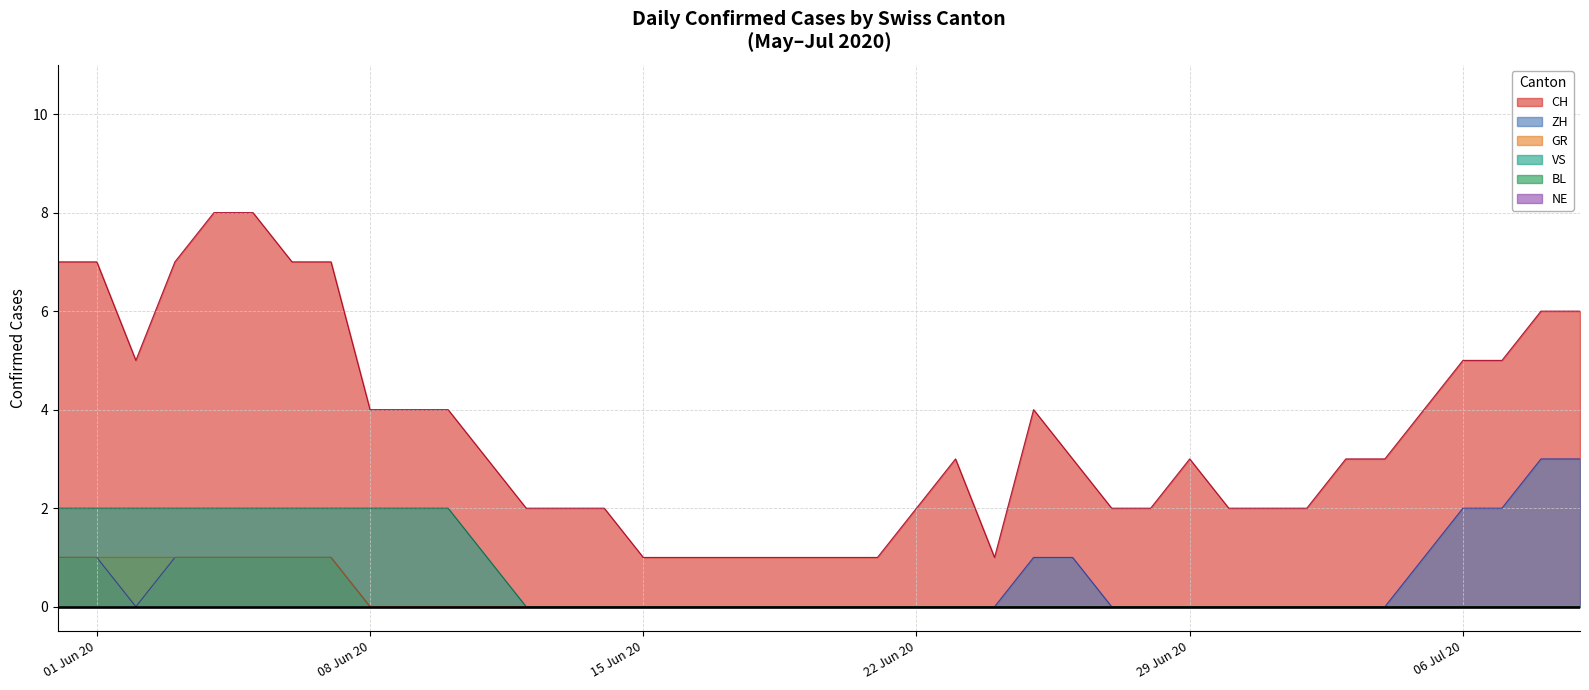

At which label does ZH reach its peak?

2020-07-08